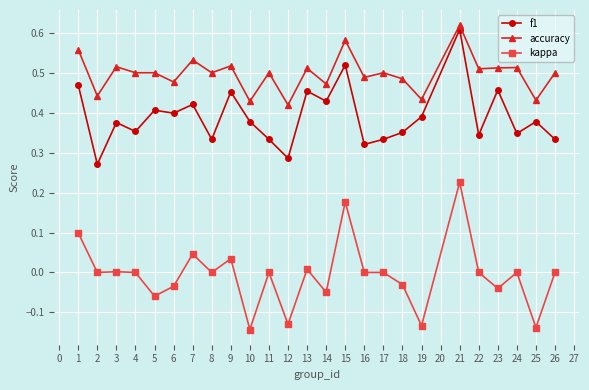

Which series has the widest spread of values?

kappa